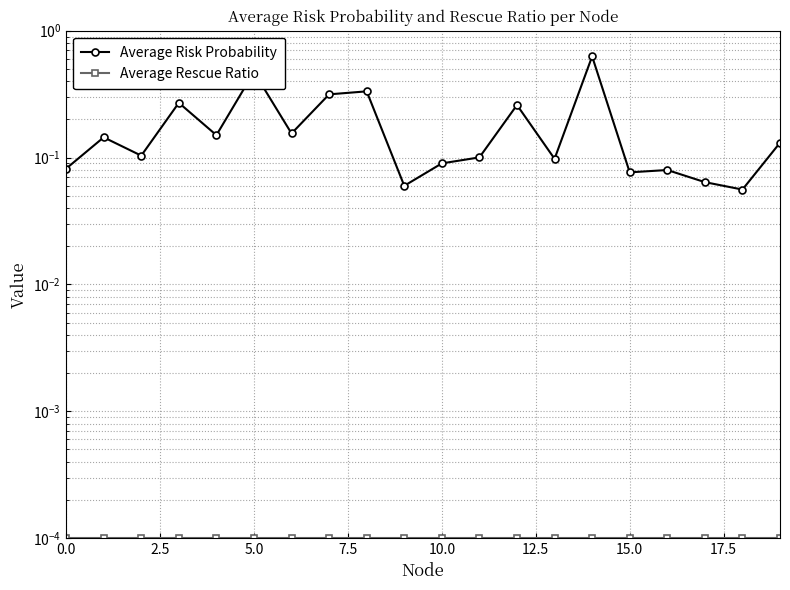

True or false: Average Rescue Ratio and Average Risk Probability intersect in this chart.

False